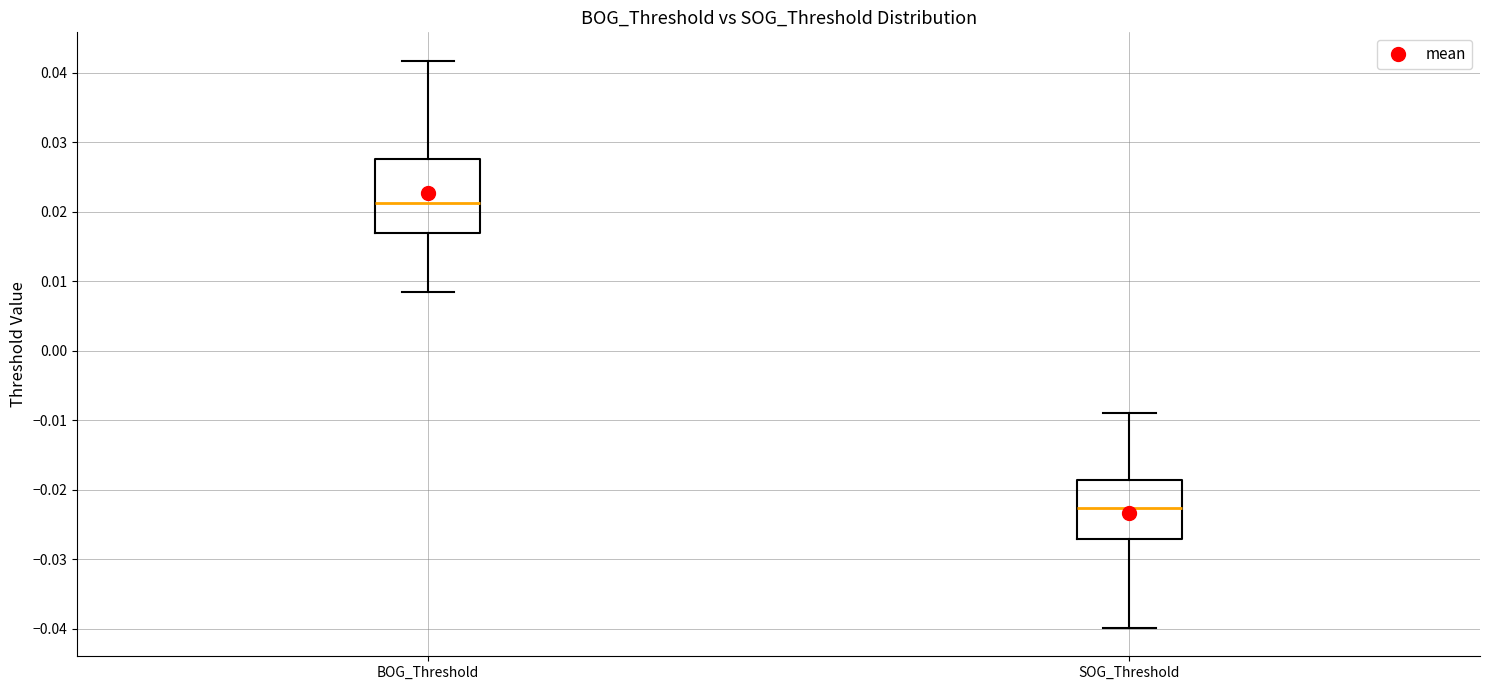

Which box has the highest median line?

BOG_Threshold